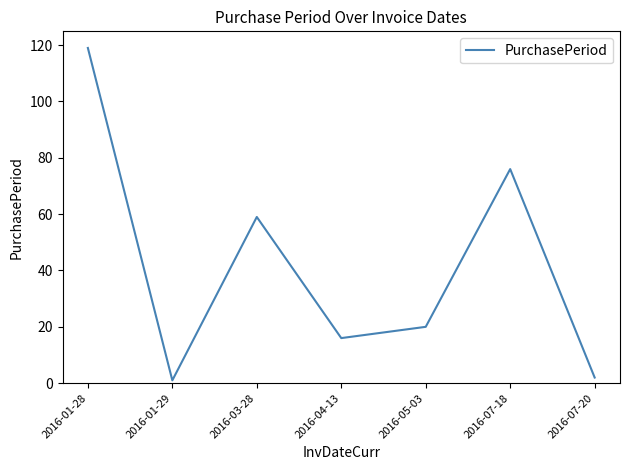

Where is the first local minimum?

2016-01-29